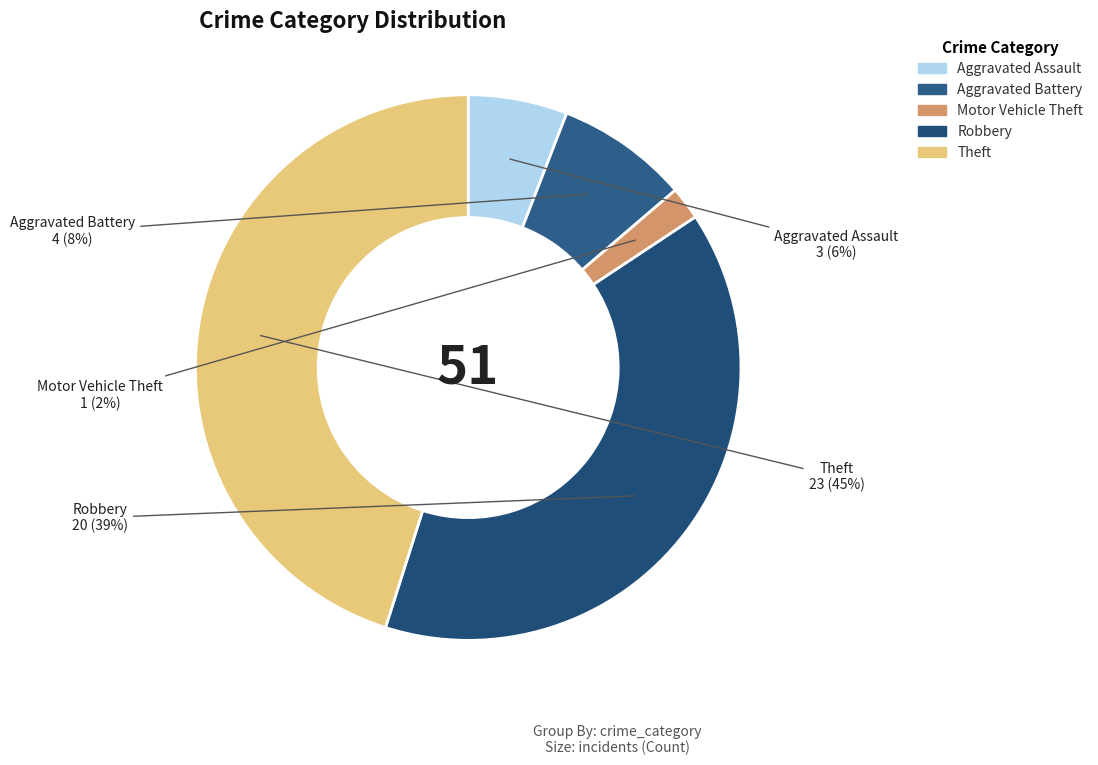

The Robbery slice represents 28% of the pie. True or false?

False